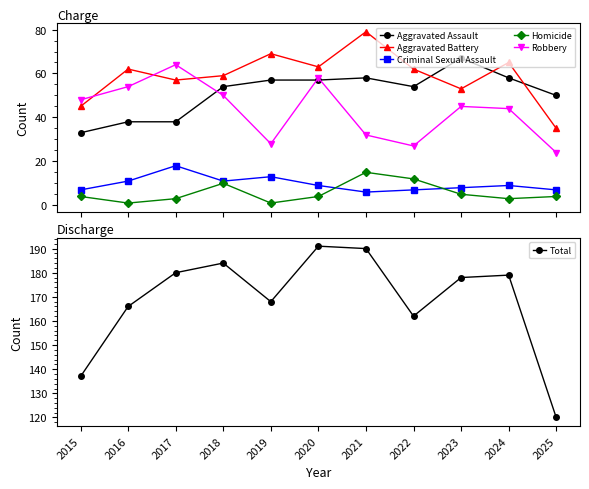

At which category is the sum across all series the highest?

2020